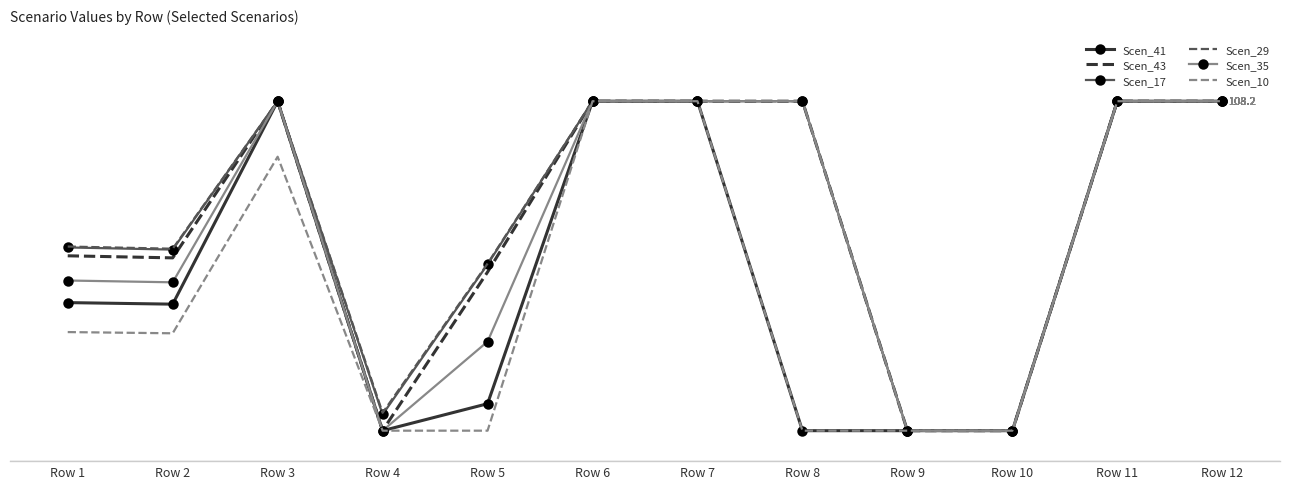

What is the sum of the Scen_35 values at Row 7 and Row 10?

108.2